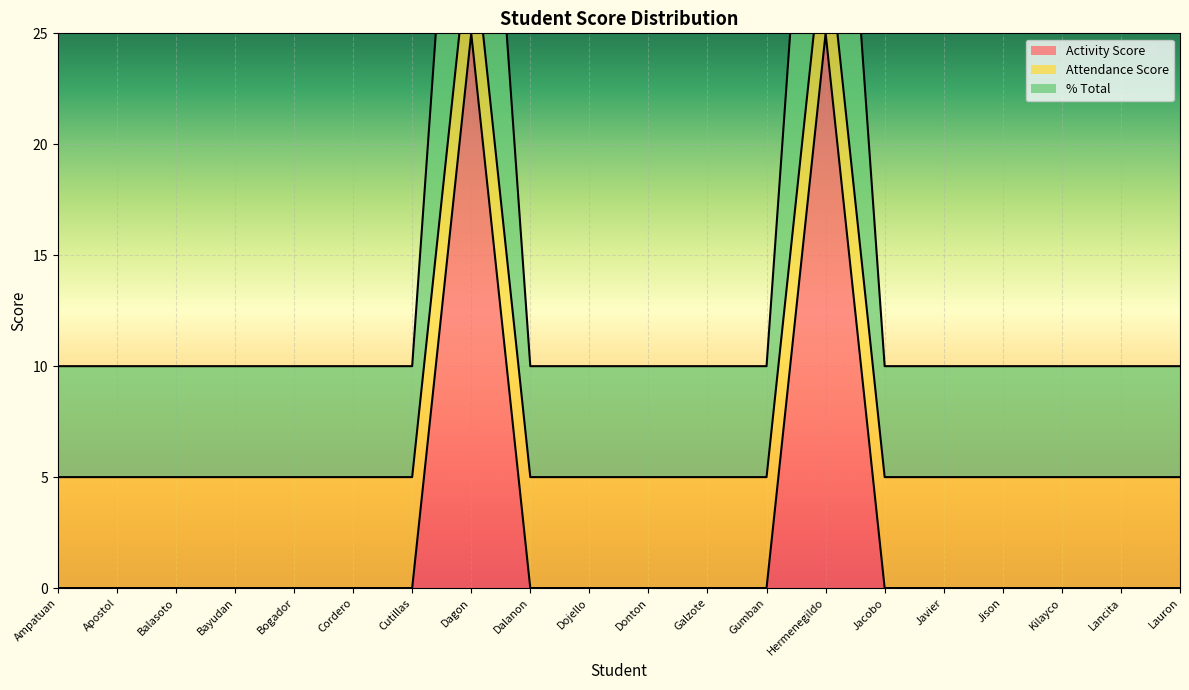

What is the difference between the second highest and second lowest values in the % Total series?

25